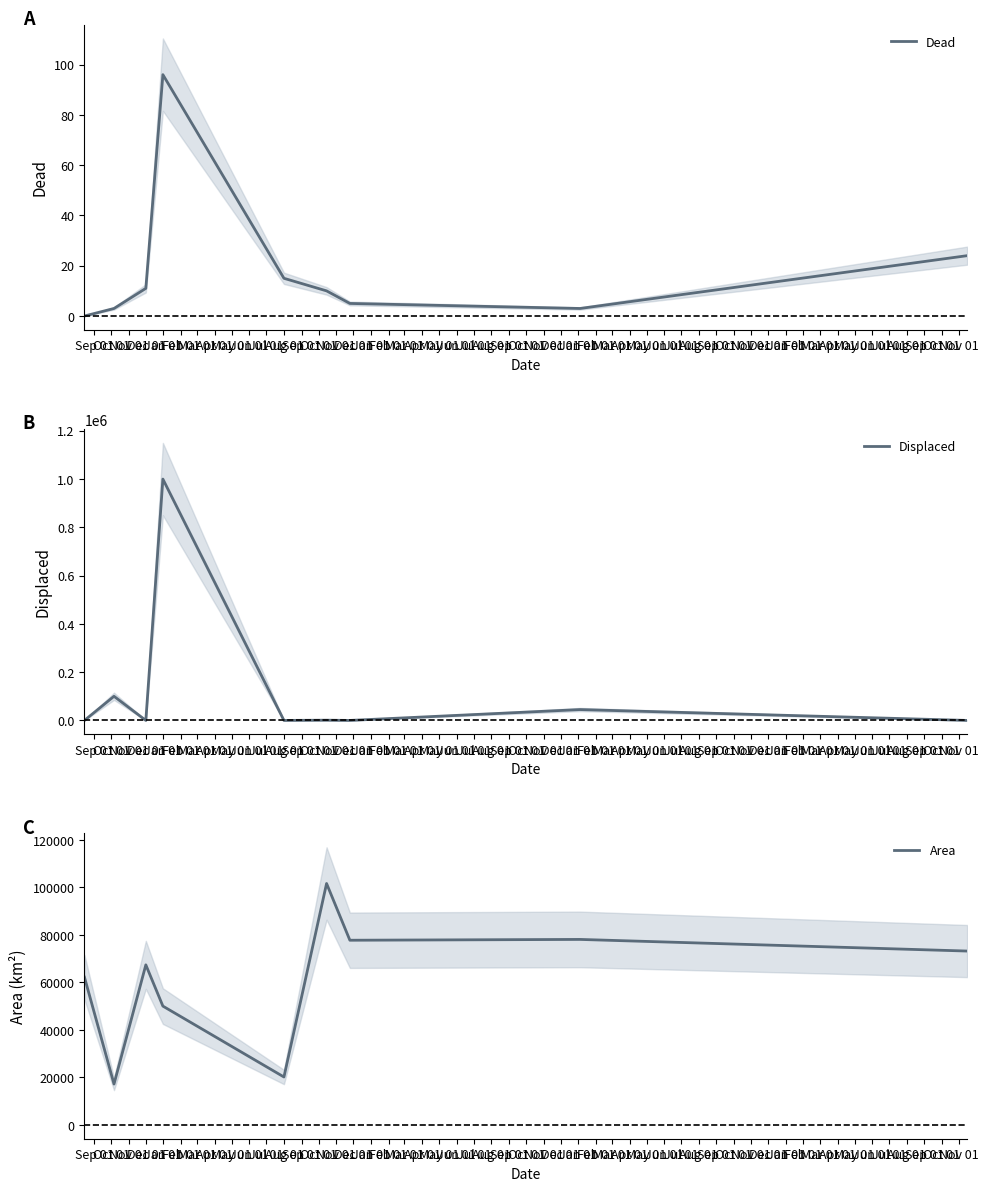

What are all the series names shown in the legend?

Dead, Displaced, Area